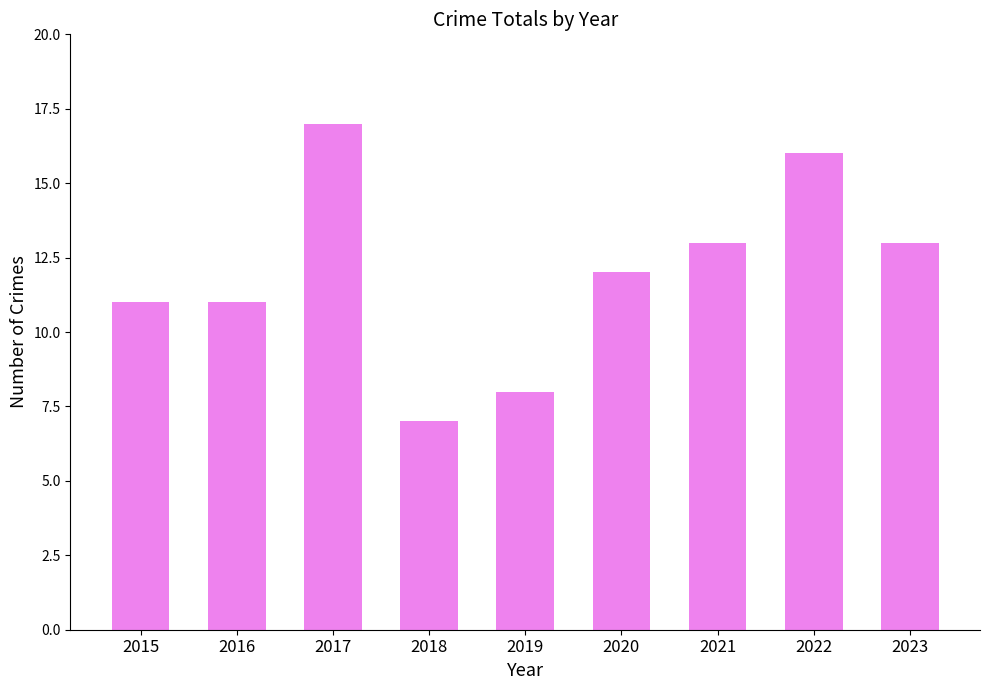

What is the value of the 1st bar from the left?

11